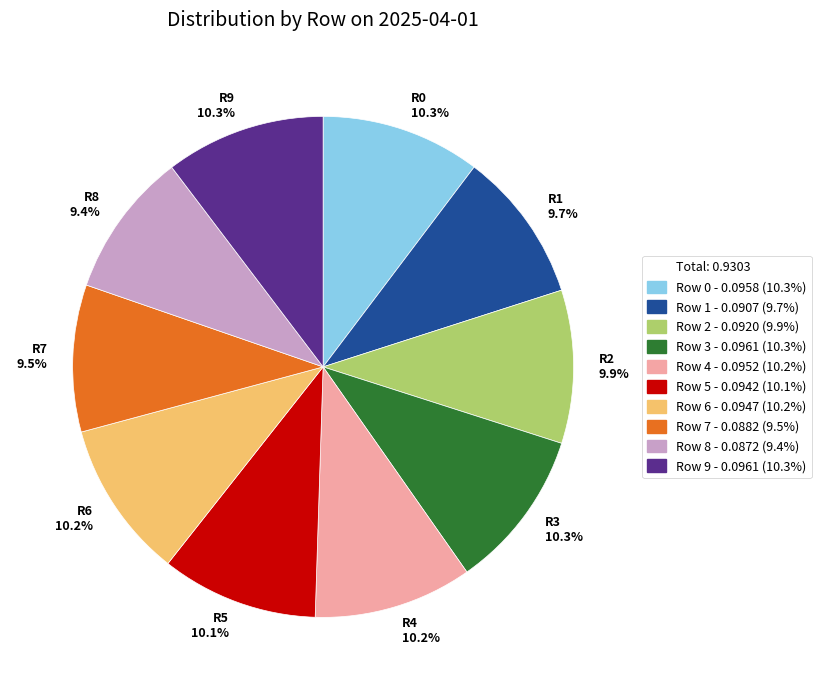

Does any single category account for the majority?

No